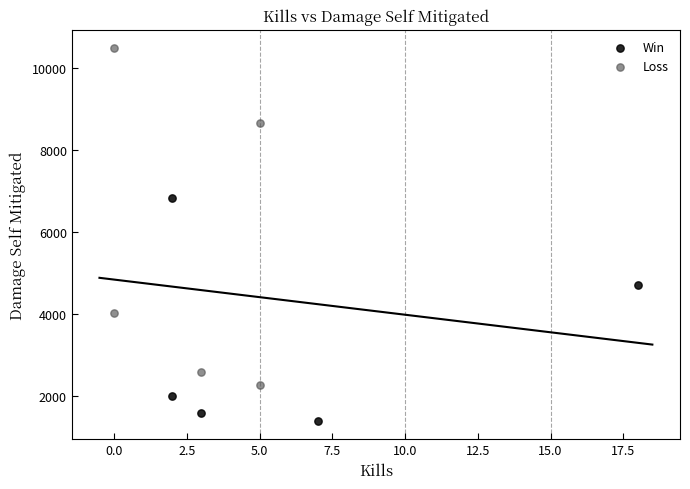

Which series contains the lowest Y value?

Win